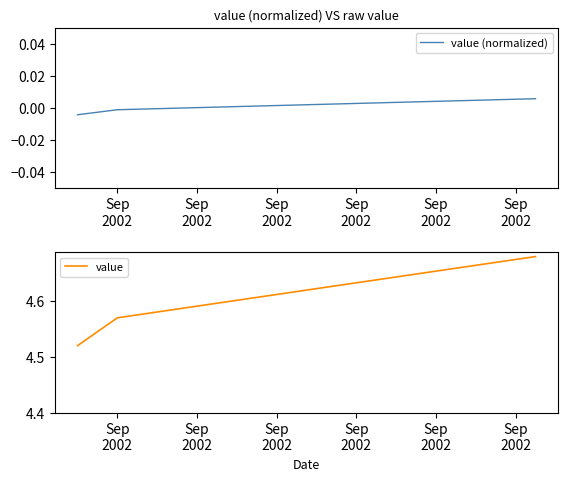

What is the sum of all value values?

13.8